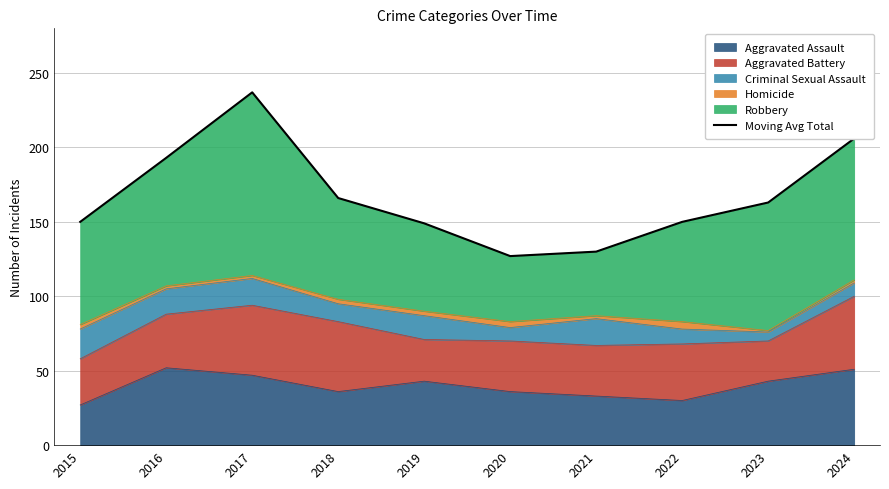

How many interior local peaks (higher than both neighbors) does the data have?

1